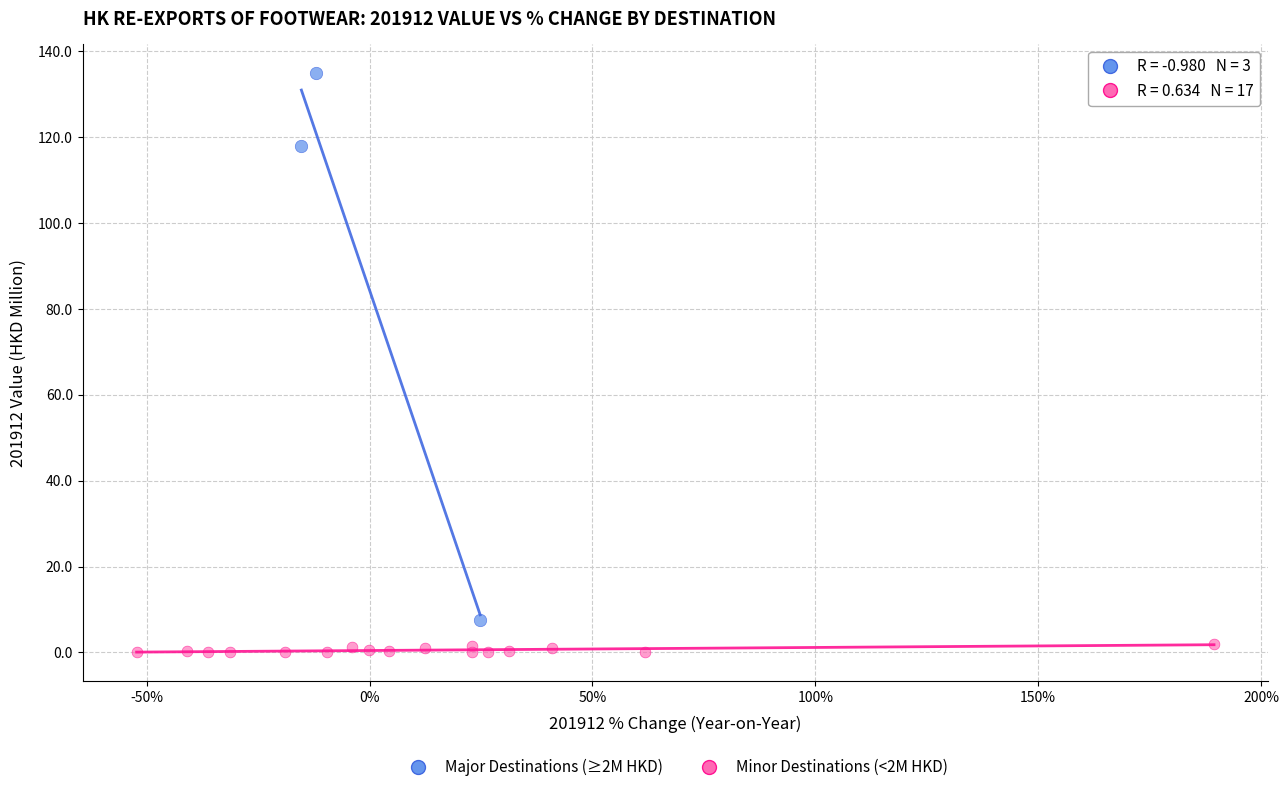

Which series contains the highest Y value?

Major Destinations (≥2M HKD)